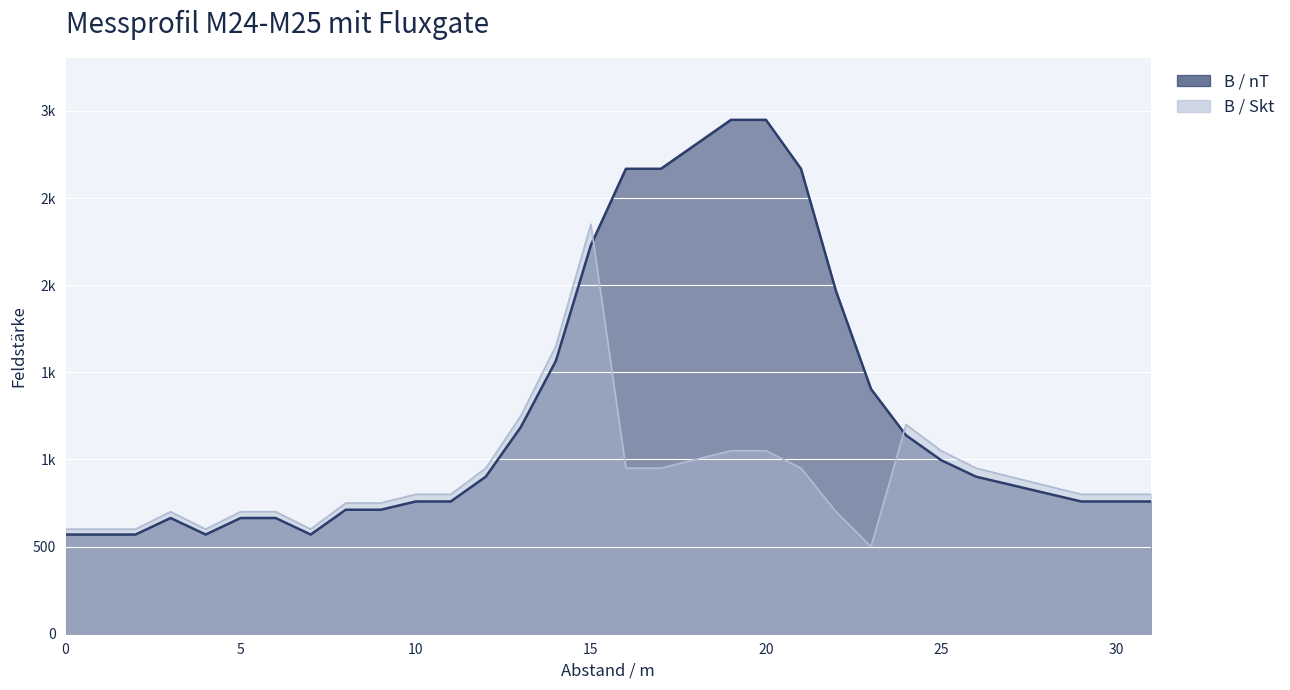

What is the difference between the maximum and second lowest values in the B / nT series?

2379.3